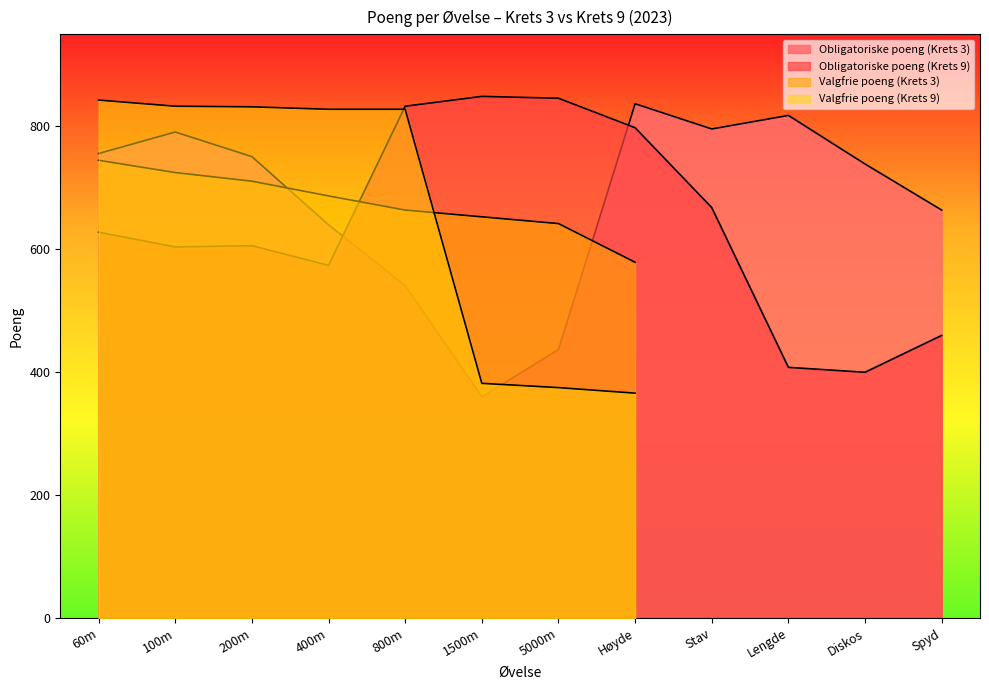

At which category is the sum across all series the highest?

Høyde